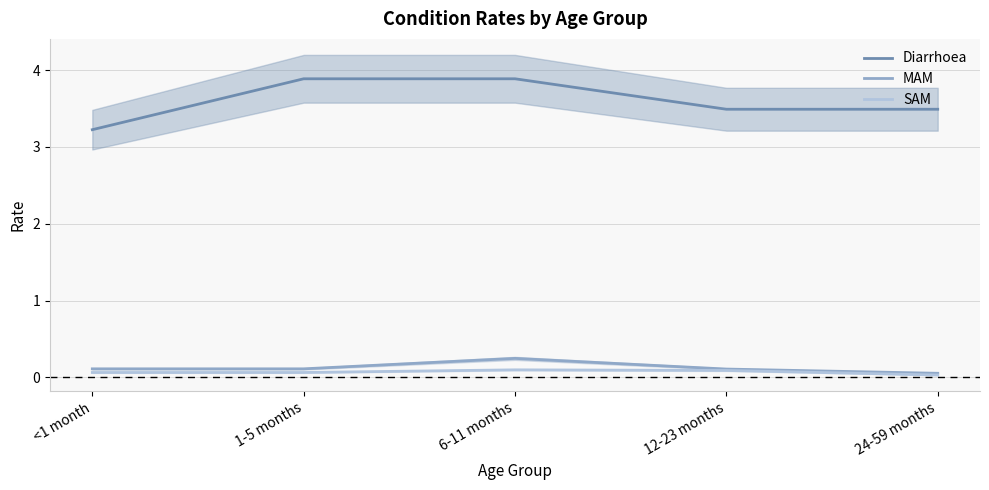

Which series has the largest total across all categories?

Diarrhoea